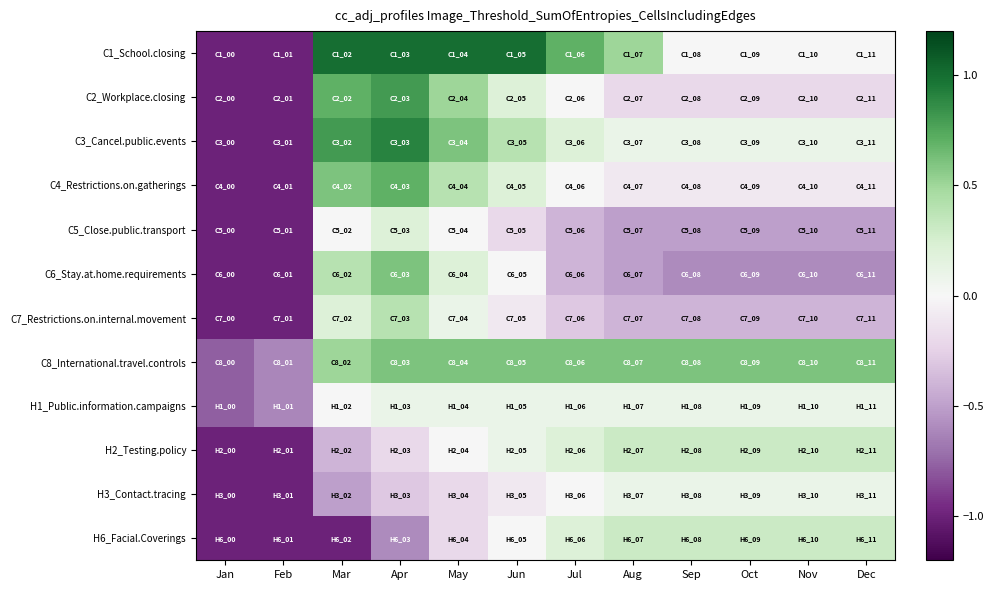

Between Jul and Dec, which is larger?

Jul